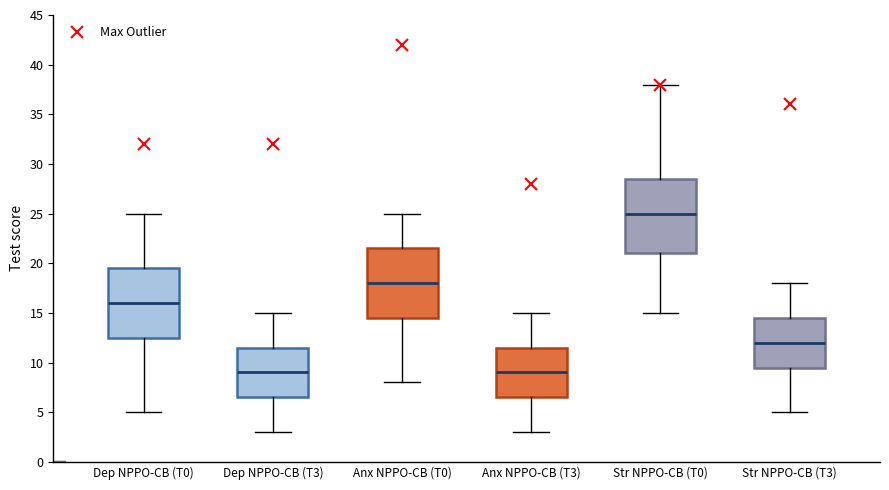

Comparing the boxes themselves (not the whiskers), which one is the tallest?

Str NPPO-CB (T0)